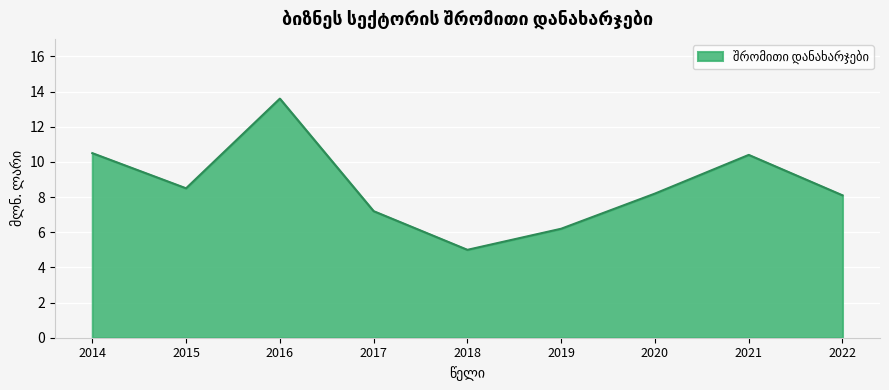

True or false: the data shows 13.6 at 2016.

True